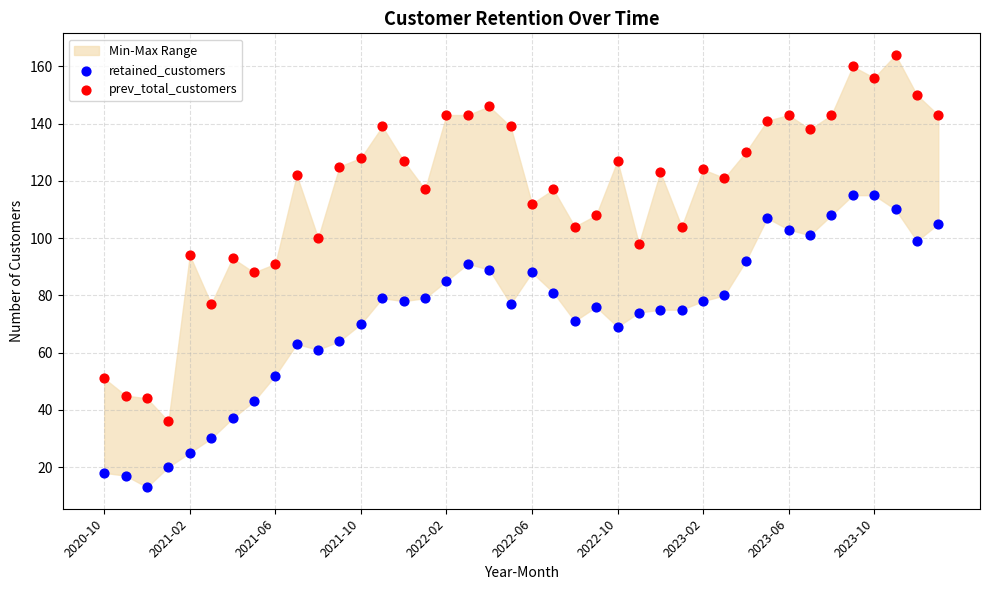

Which series reaches the maximum Y coordinate?

prev_total_customers